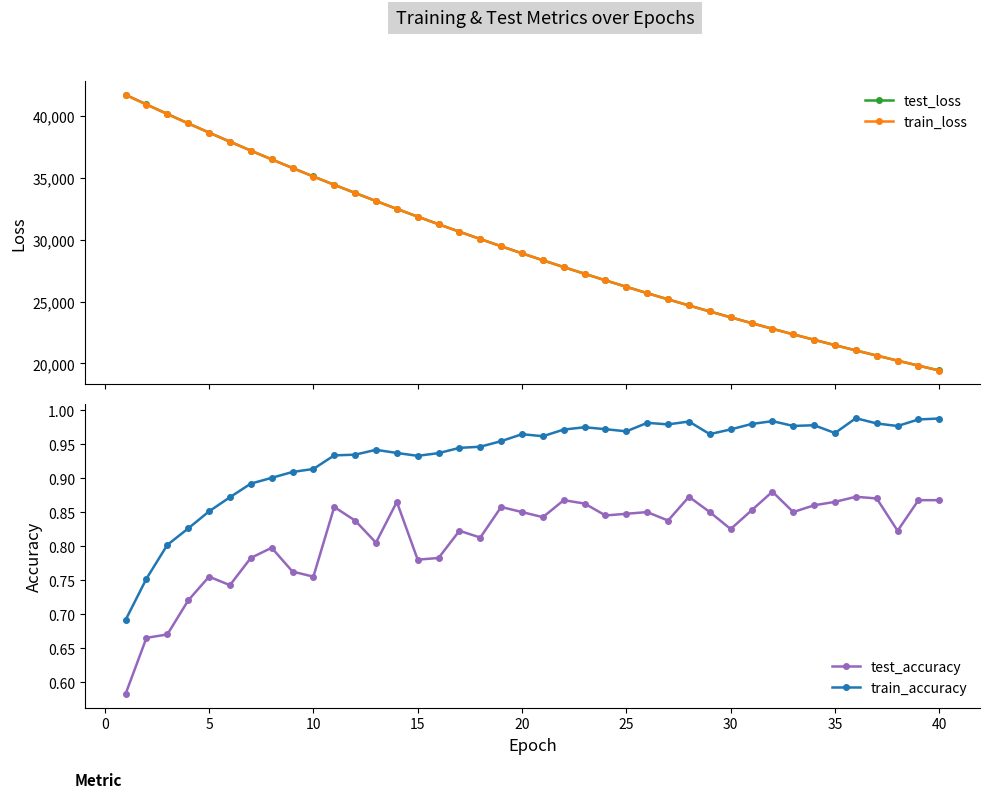

What is the minimum value for test_loss?

19427.3